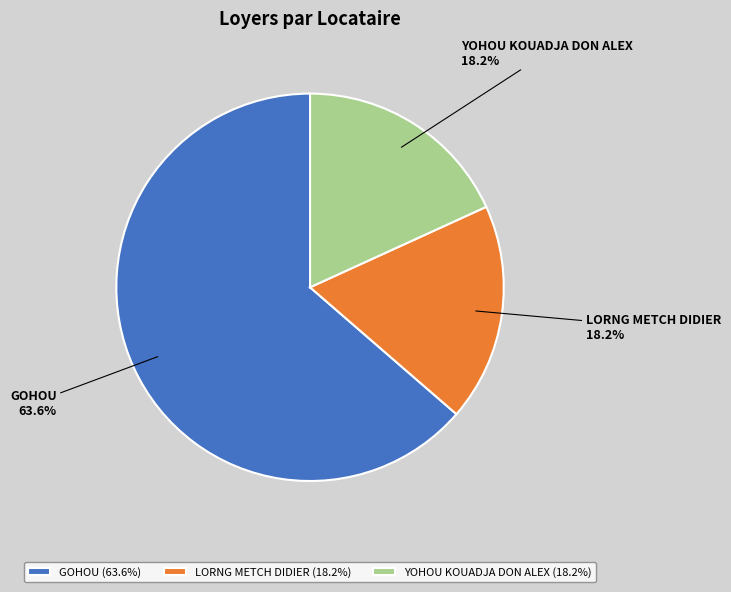

What is the ratio of the value at GOHOU to the value at LORNG METCH DIDIER?

3.5